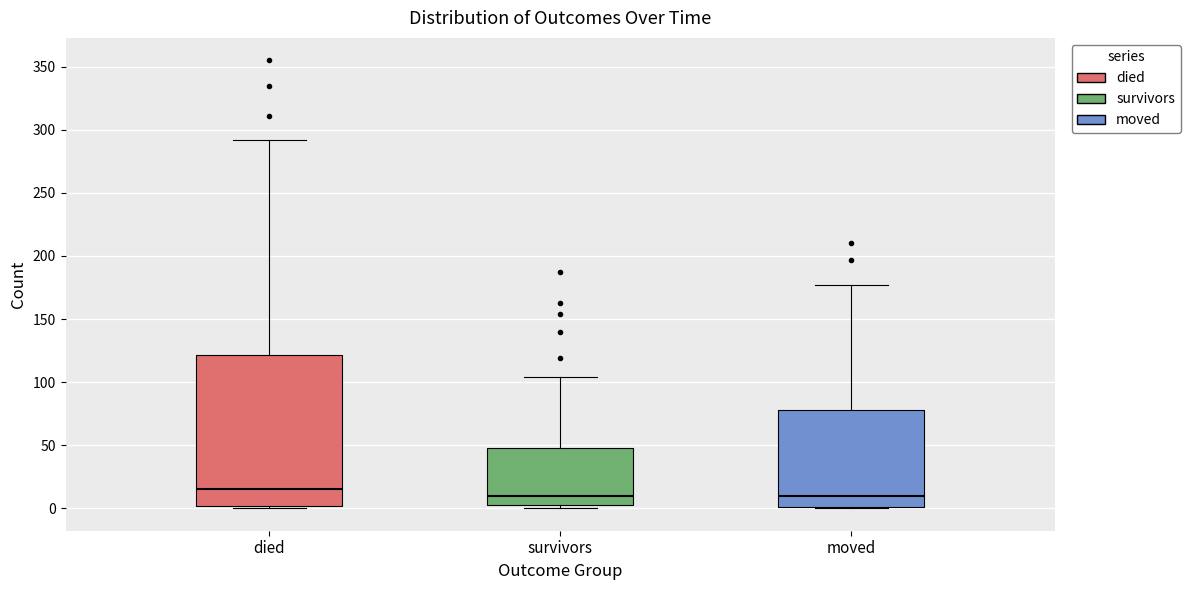

Reading left to right, transcribe this box plot: for each box, give where its median line is, the range the box spans, and where its two whiskers end, as read against the y-axis. The values are not printed on the chart, so give them approximately, as read against the axis.

died: median 15, box 0 to 120, whiskers 0 to 290
survivors: median 10, box 5 to 50, whiskers 0 to 105
moved: median 10, box 0 to 80, whiskers 0 to 175